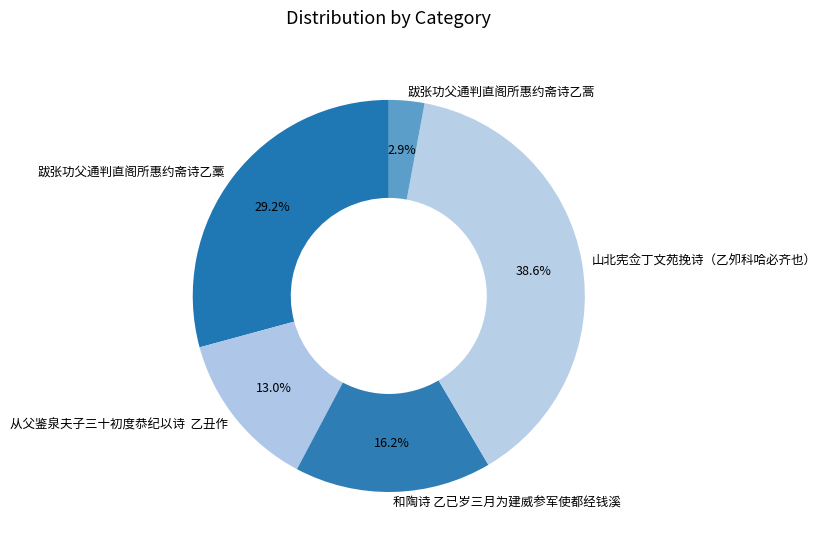

Rank the categories by value from lowest to highest.

跋张功父通判直阁所惠约斋诗乙蒿, 从父鉴泉夫子三十初度恭纪以诗 乙丑作, 和陶诗 乙已岁三月为建威参军使都经钱溪, 跋张功父通判直阁所惠约斋诗乙藁, 山北宪佥丁文苑挽诗（乙夘科哈必齐也）